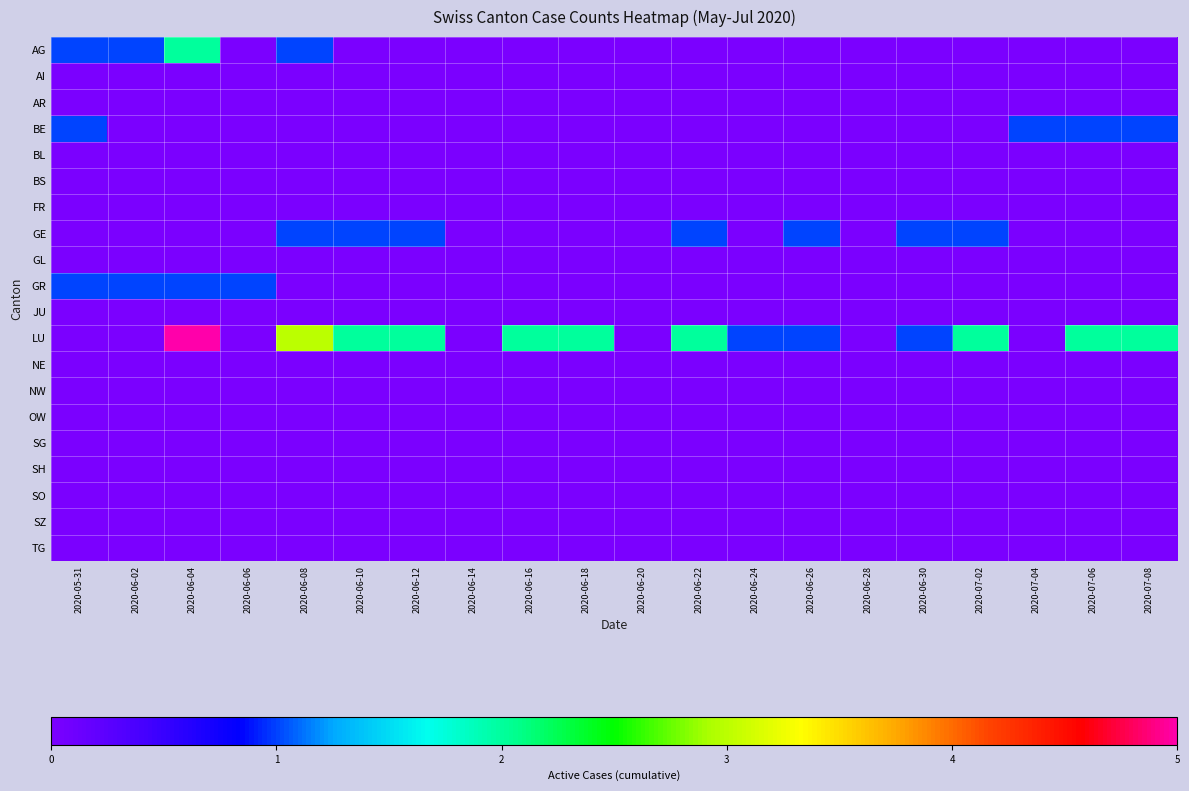

Rank the series by their maximum value, from highest to lowest.

LU, AG, BE, GE, GR, AI, AR, BL, BS, FR, GL, JU, NE, NW, OW, SG, SH, SO, SZ, TG